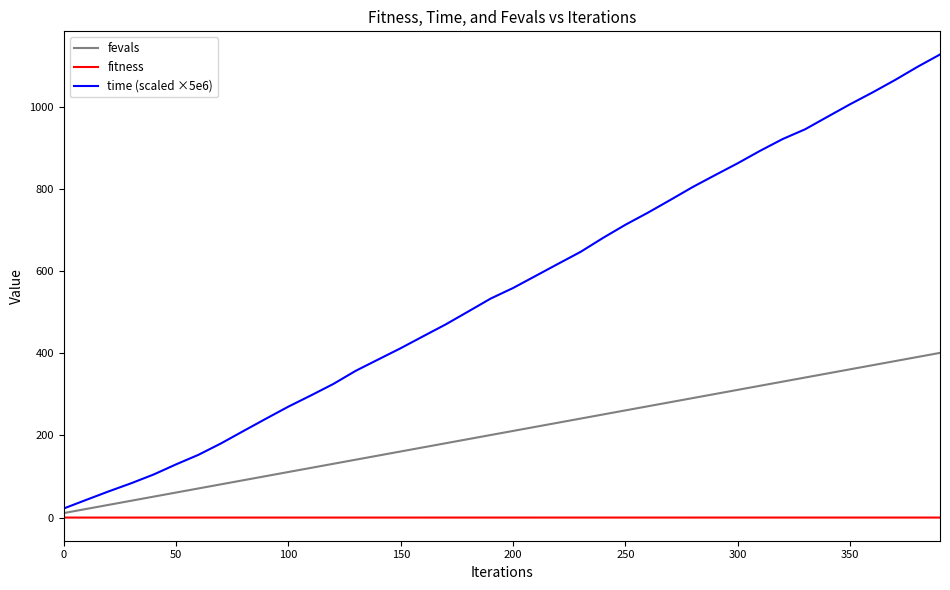

Which series has the largest total across all categories?

time (scaled ×5e6)